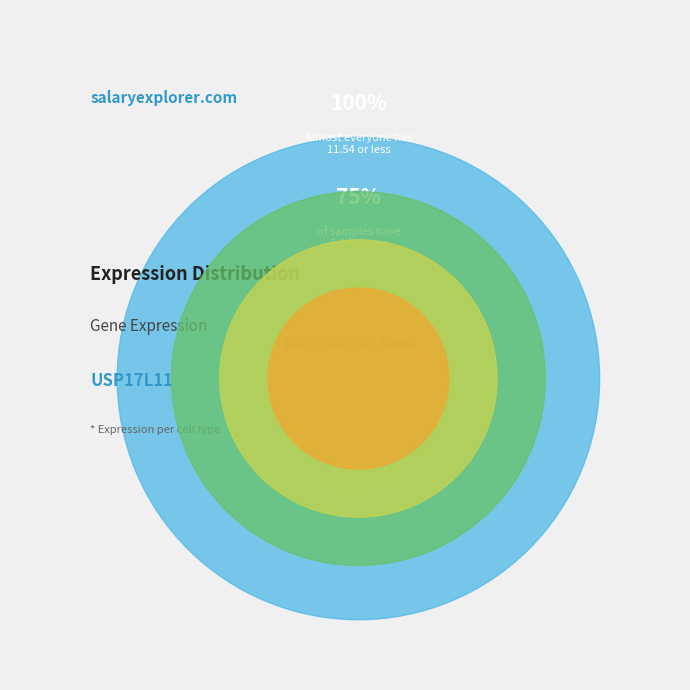

The HD9_Mono slice represents 14% of the pie. True or false?

False